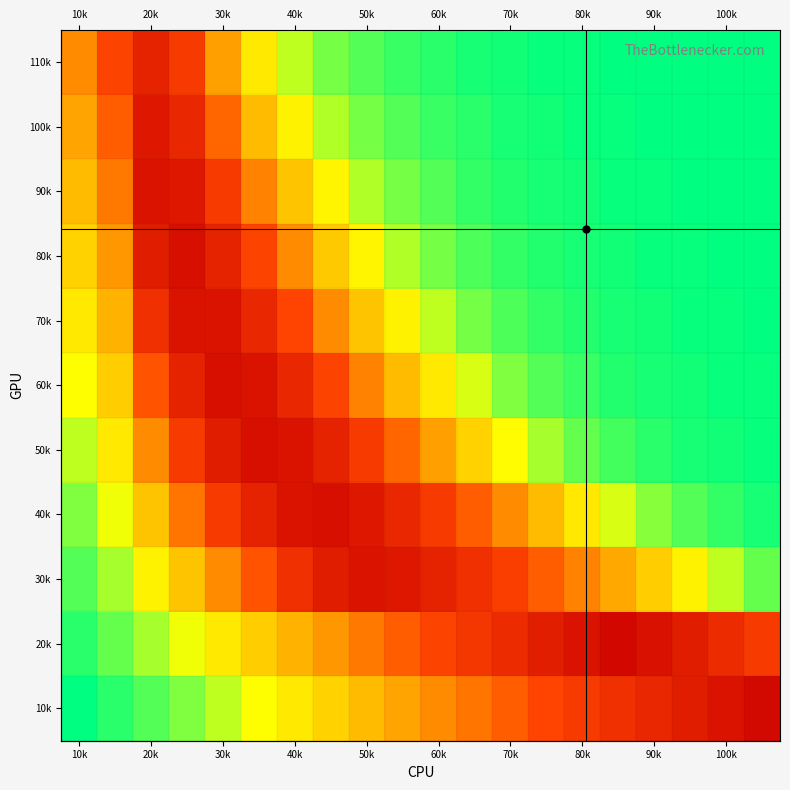

At which label does 10k reach its minimum?

10k